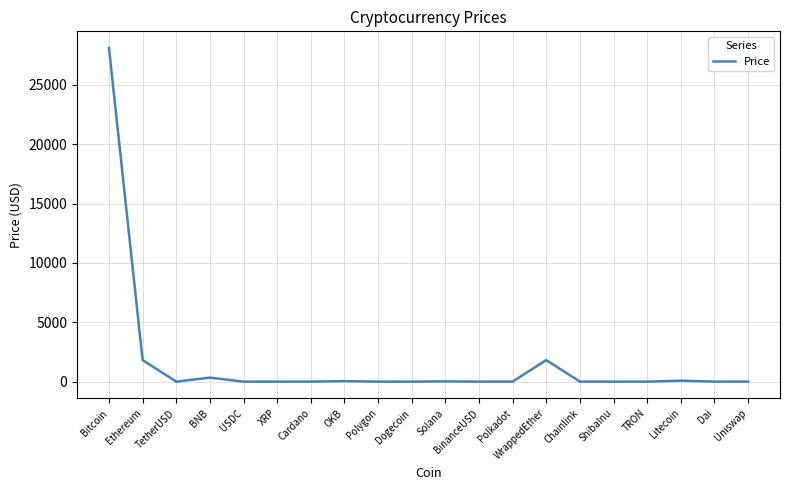

Does the chart display data point markers on the line(s)?

No